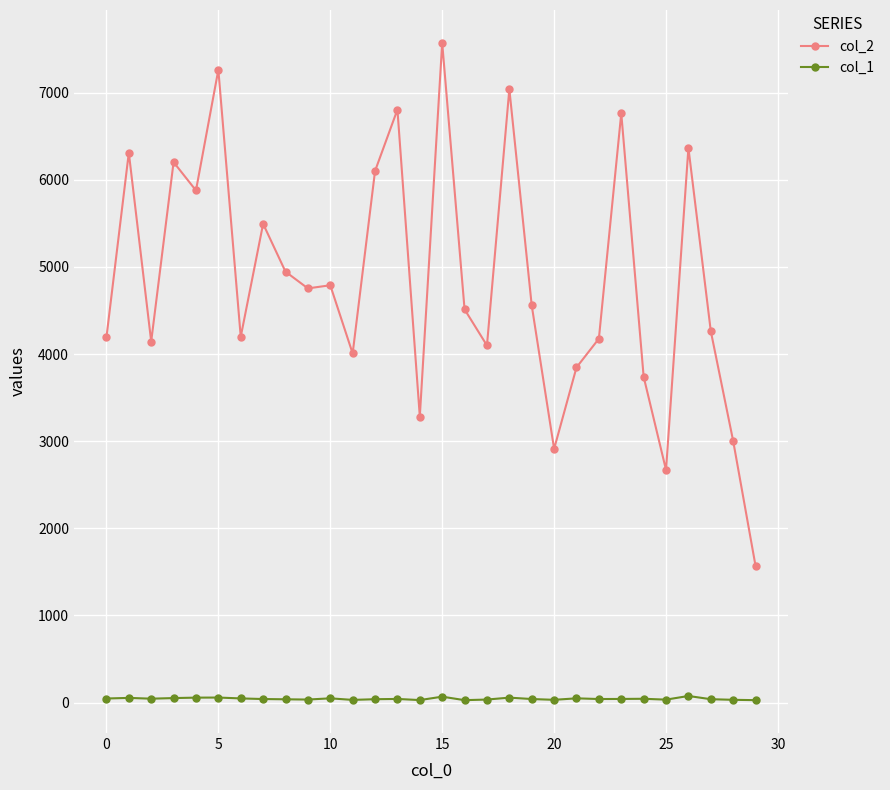

True or false: col_2 and col_1 intersect in this chart.

False